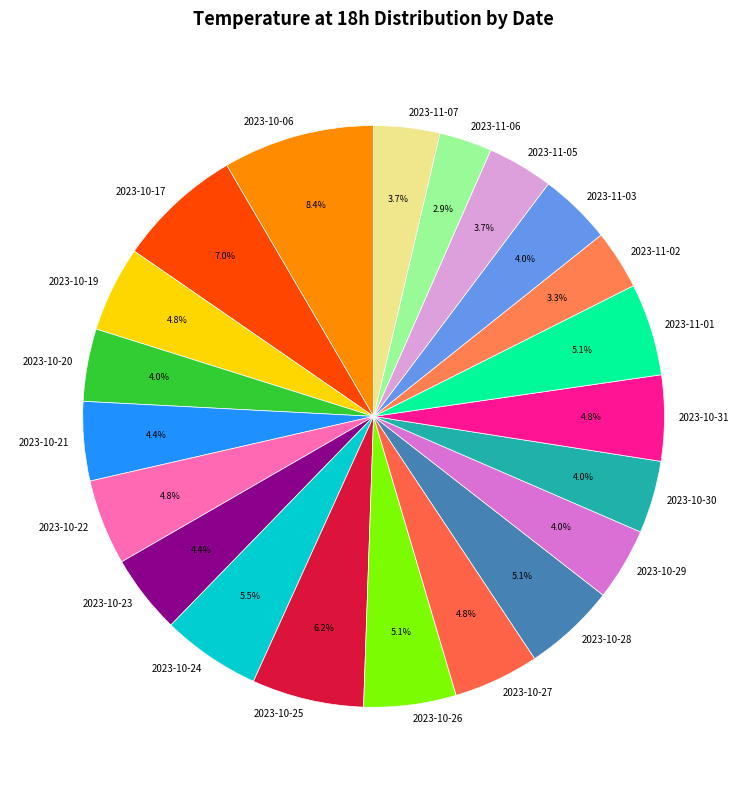

To the nearest percent, what is the combined percentage of 2023-10-30 and 2023-11-05?

8%